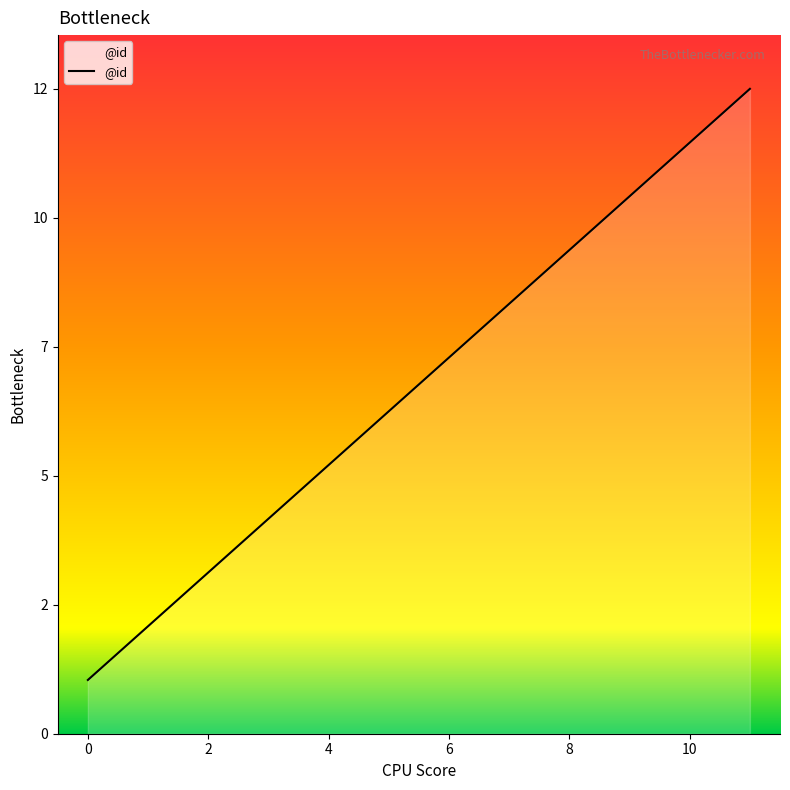

What is the maximum value shown in the chart?

12